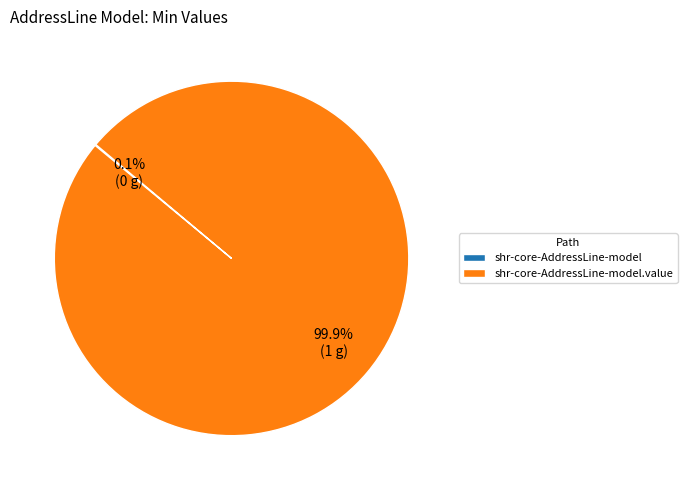

Does any single category account for the majority?

Yes